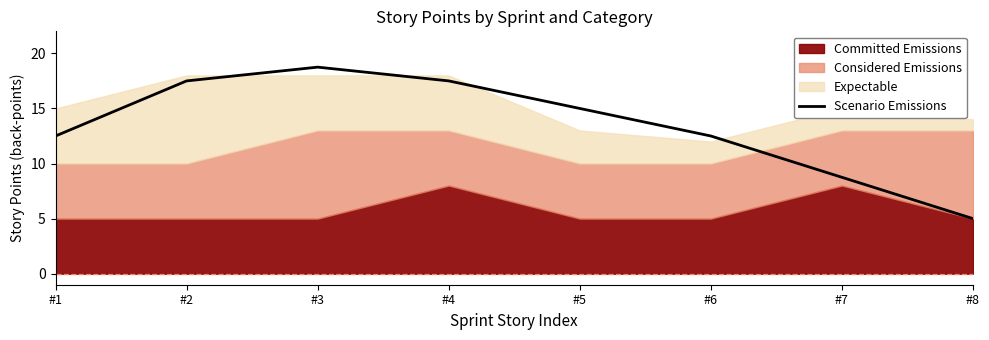

What is the value of the 4th point from the left?

17.5